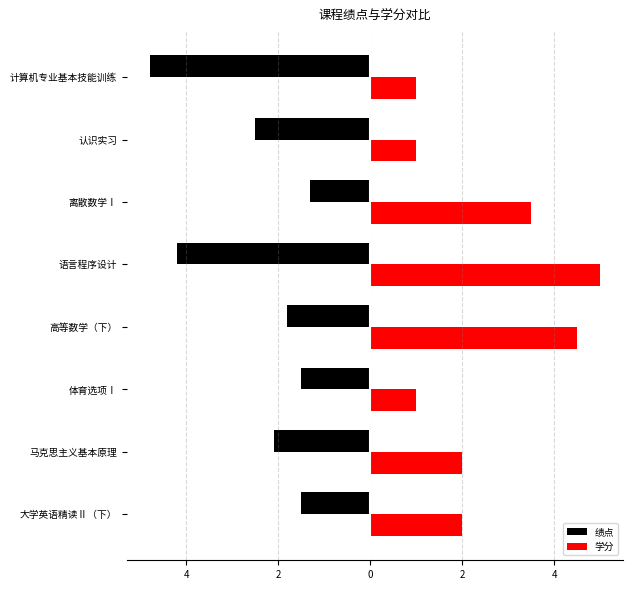

What are all the series names shown in the legend?

绩点, 学分